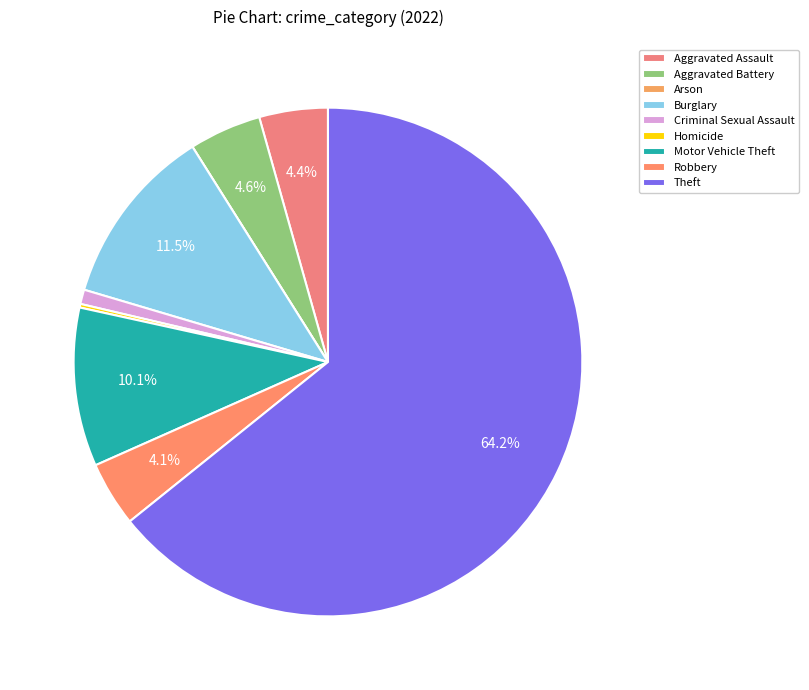

Which slice is the smallest?

Arson